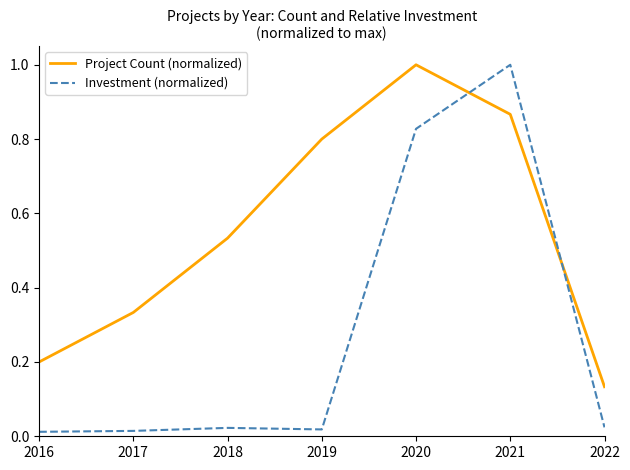

How many interior local peaks does the Project Count (normalized) series have?

1